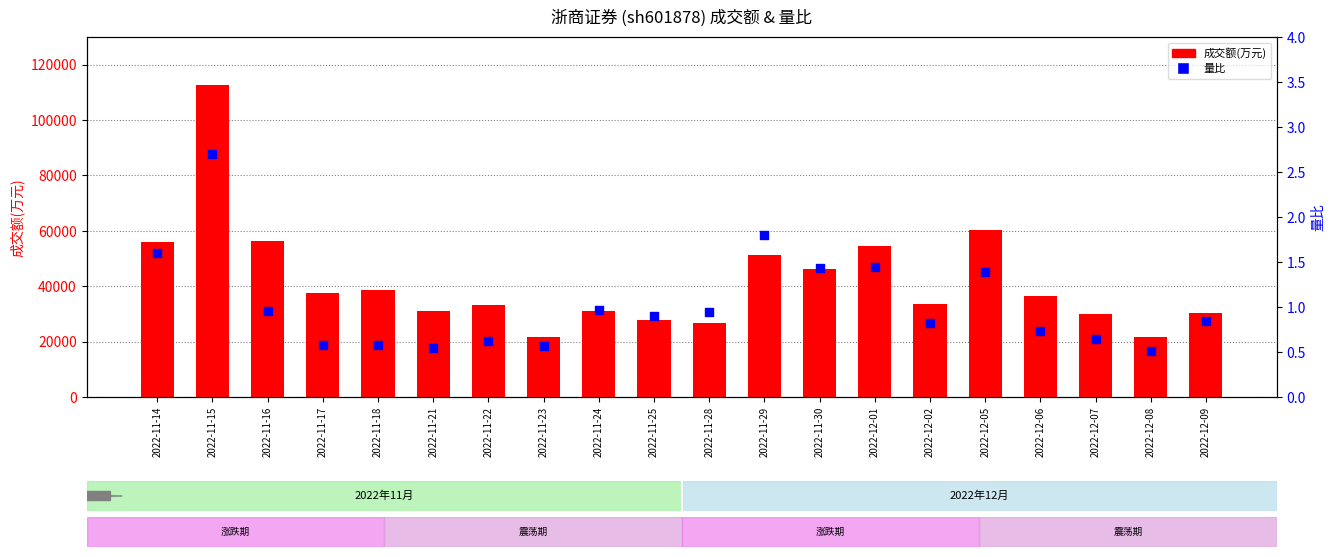

Which series has the widest spread of Y values?

成交额(万元)